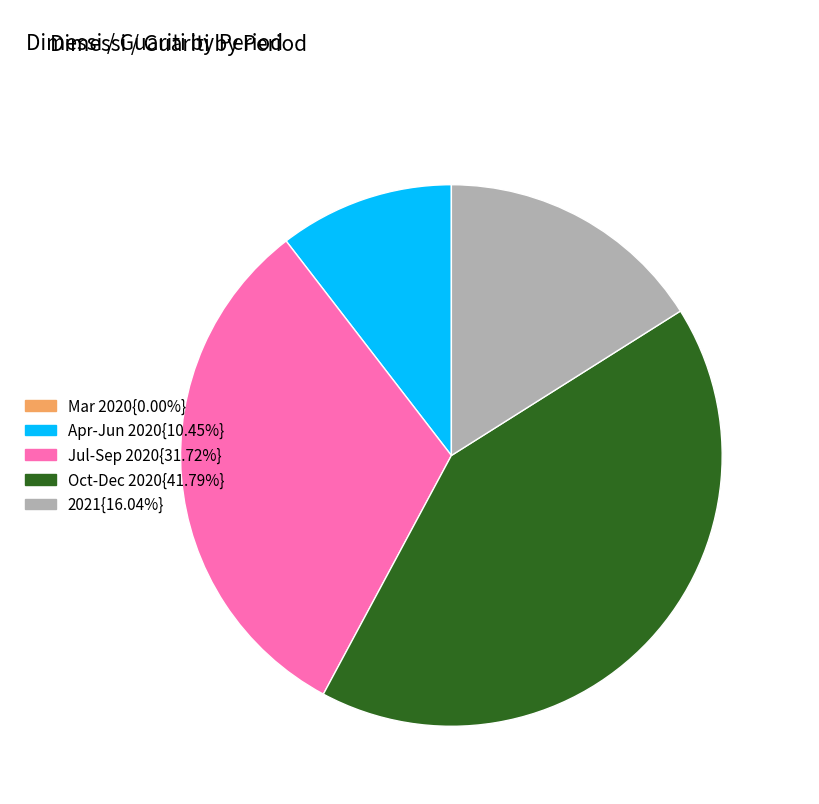

Is the sum of 2021{16.04%} and Jul-Sep 2020{31.72%} greater than half?

No